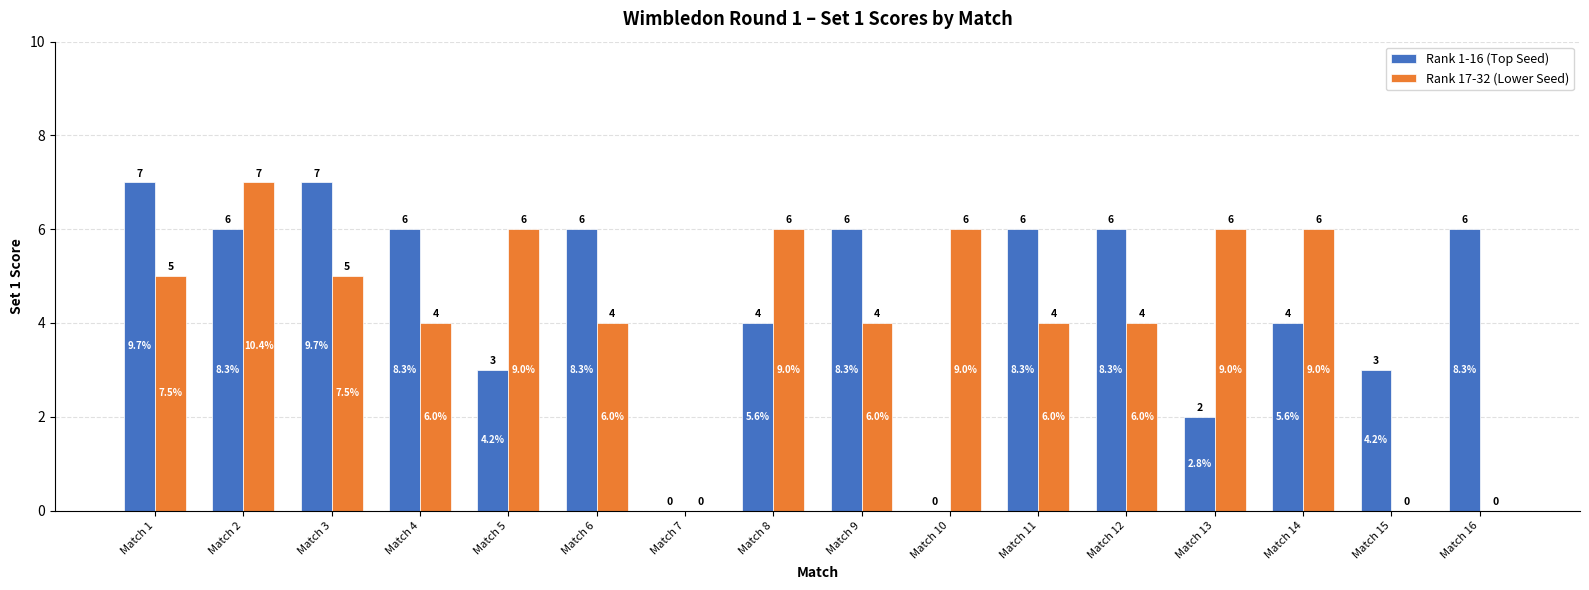

How many groups of bars are there?

16